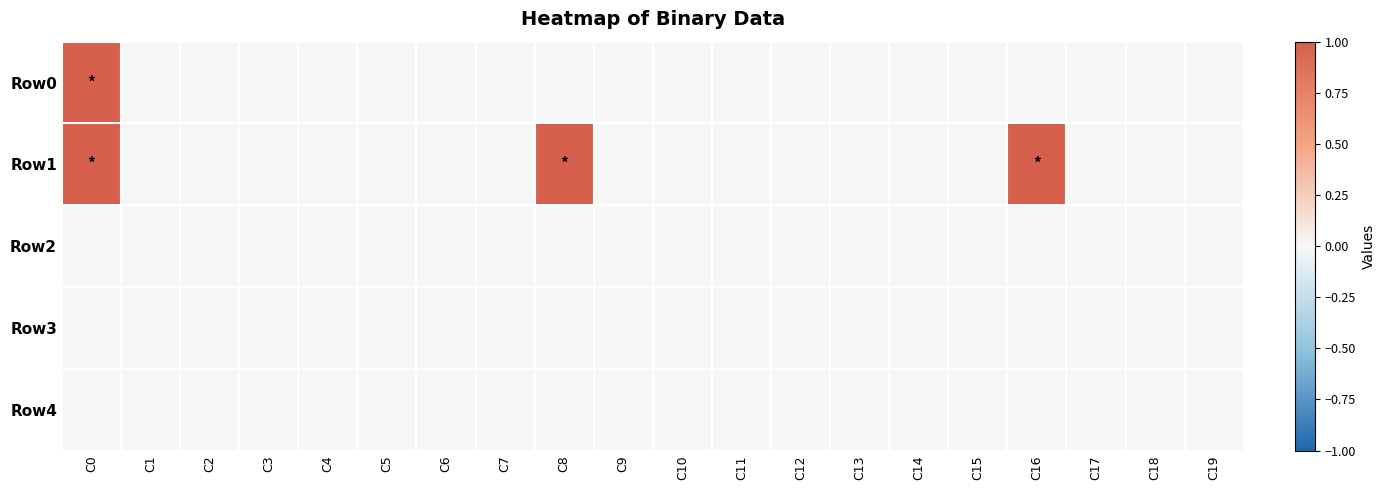

Which has a higher value, C11 or C9?

C11